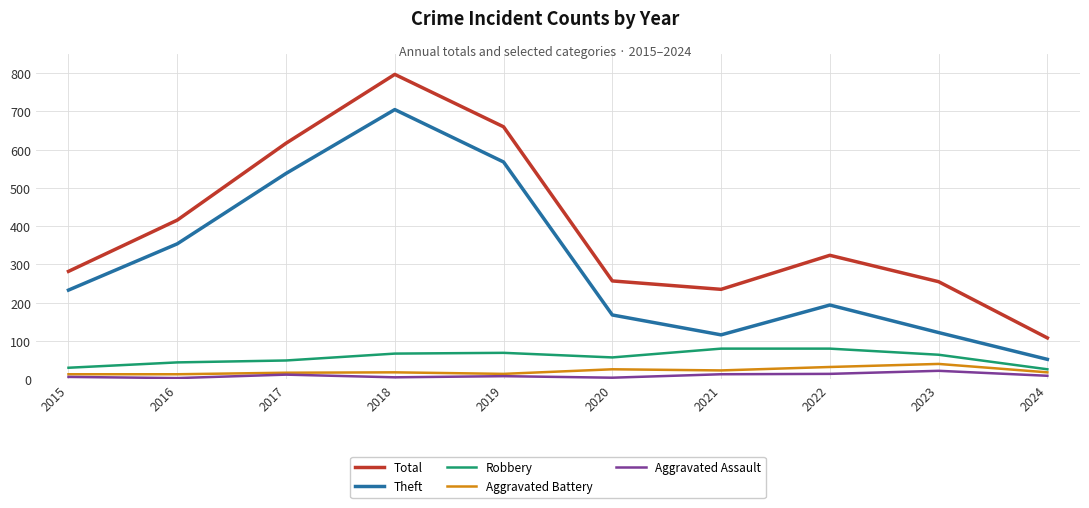

How many values in the Robbery series are below 64?

5